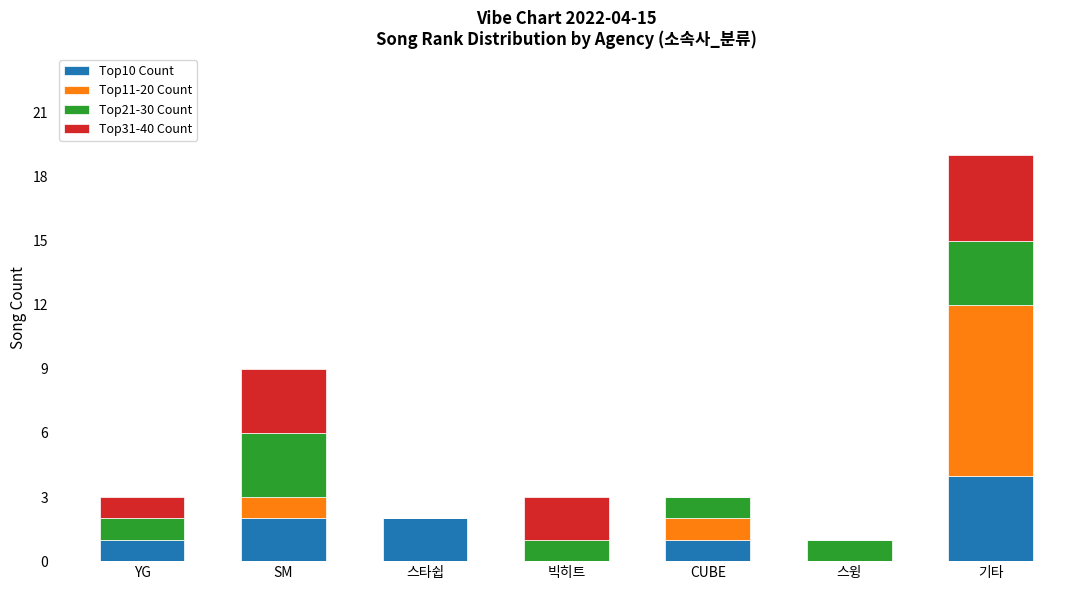

What is the maximum value for Top10 Count?

4